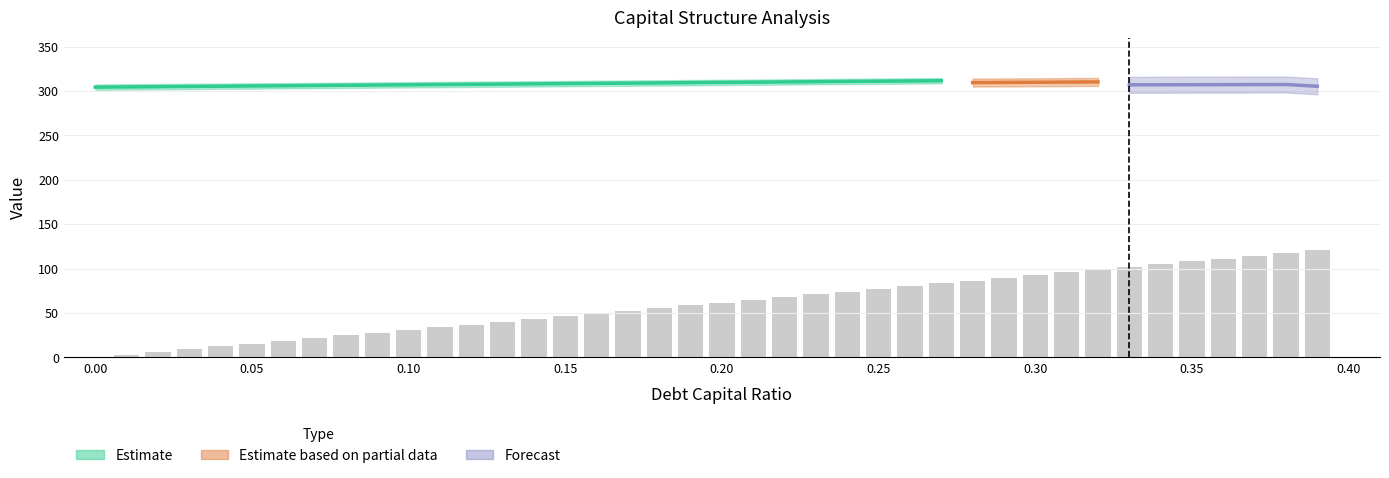

What position from the left is 0.22?

23